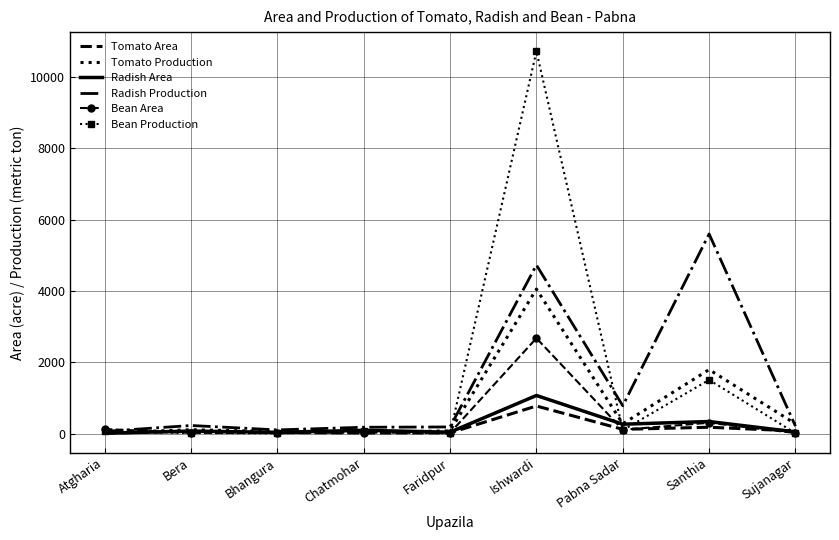

Rank the series by their maximum value, from highest to lowest.

Bean Production, Radish Production, Tomato Production, Bean Area, Radish Area, Tomato Area